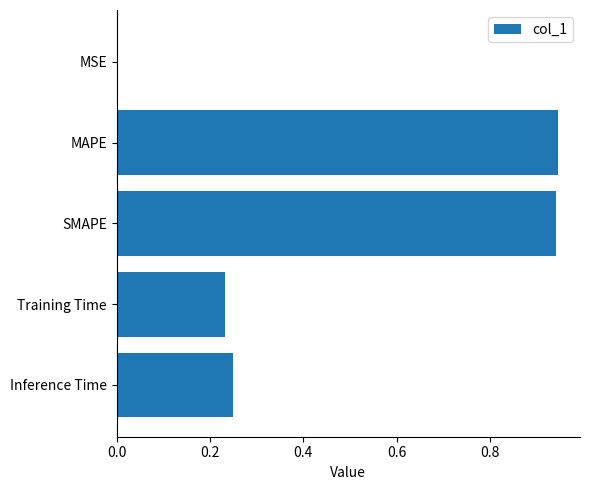

What is the sum of all values?

2.4